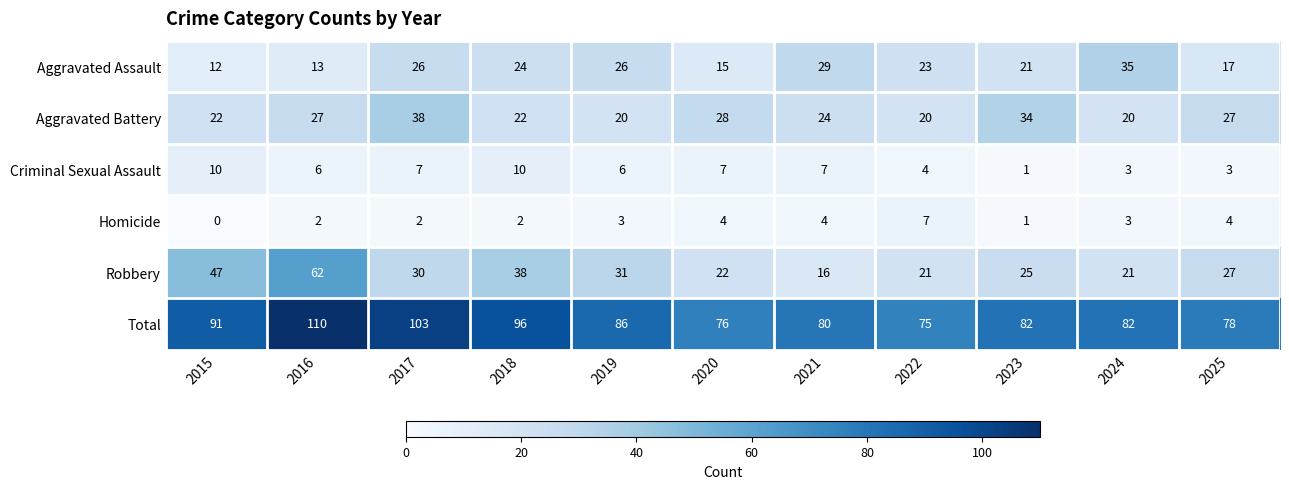

The value of Robbery at 2015 is 47. True or false?

True